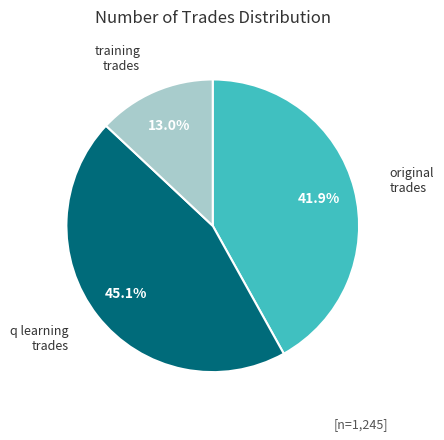

Is there any slice that represents more than half of the pie?

No